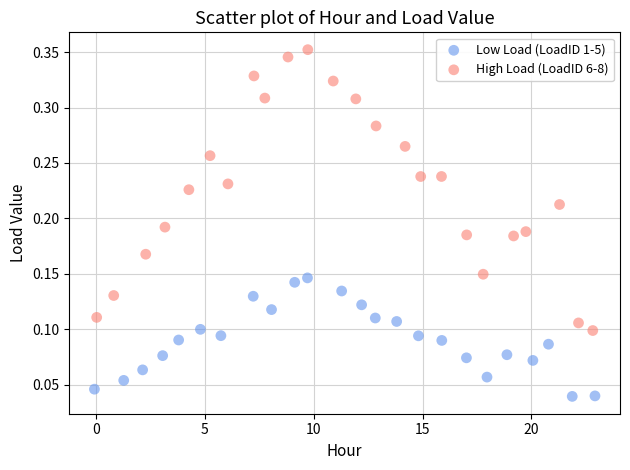

Which series has the largest Y range (max minus min)?

High Load (LoadID 6-8)